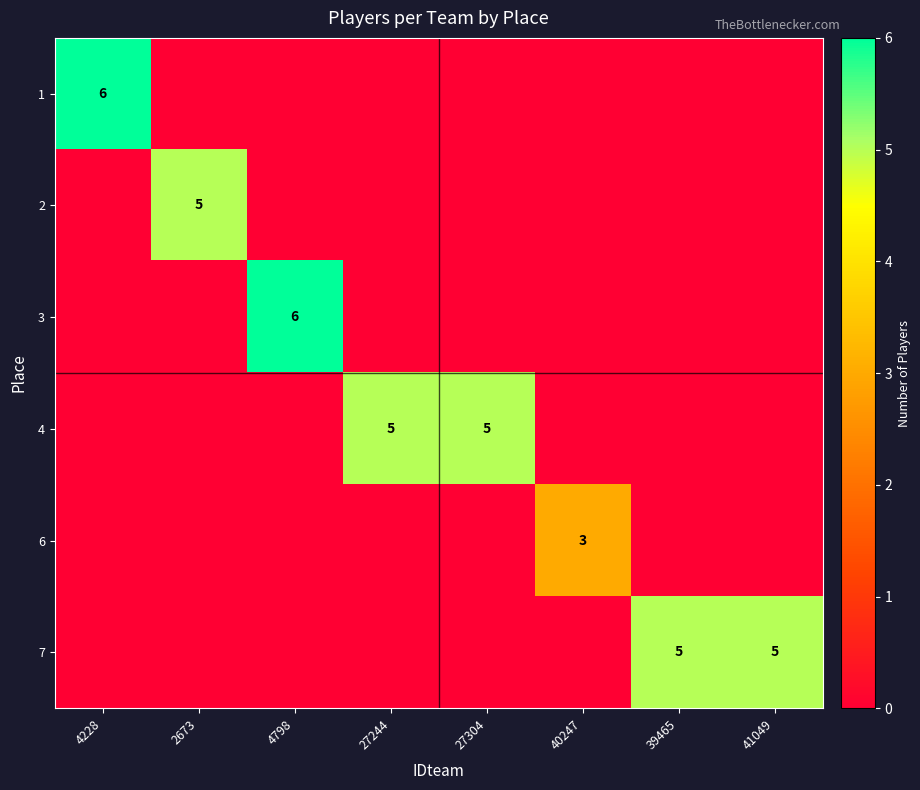

Rank the categories by 2 value from lowest to highest.

4228, 4798, 27244, 27304, 40247, 39465, 41049, 2673